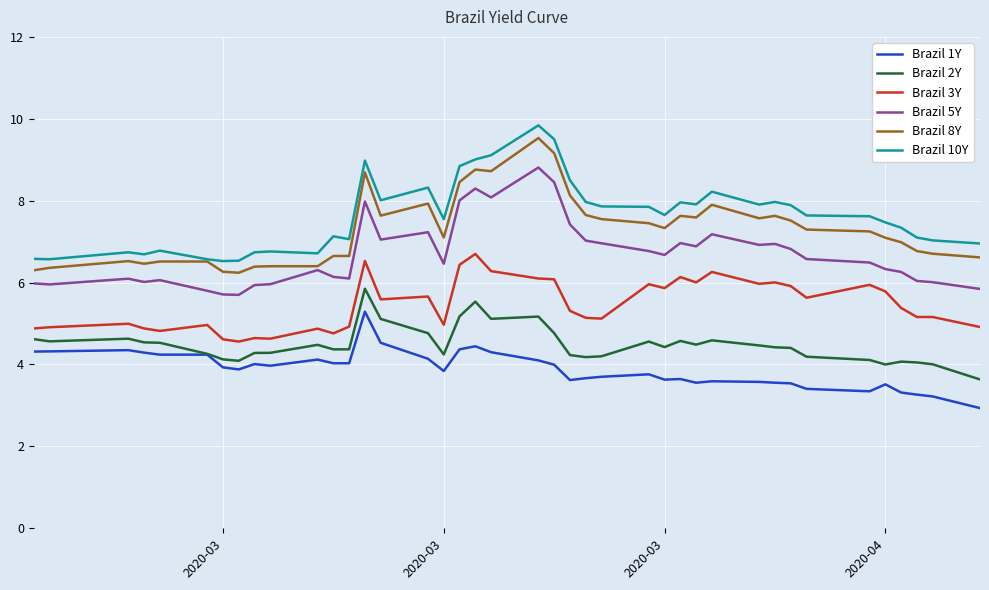

What is the lowest value of the Brazil 2Y series?

3.6